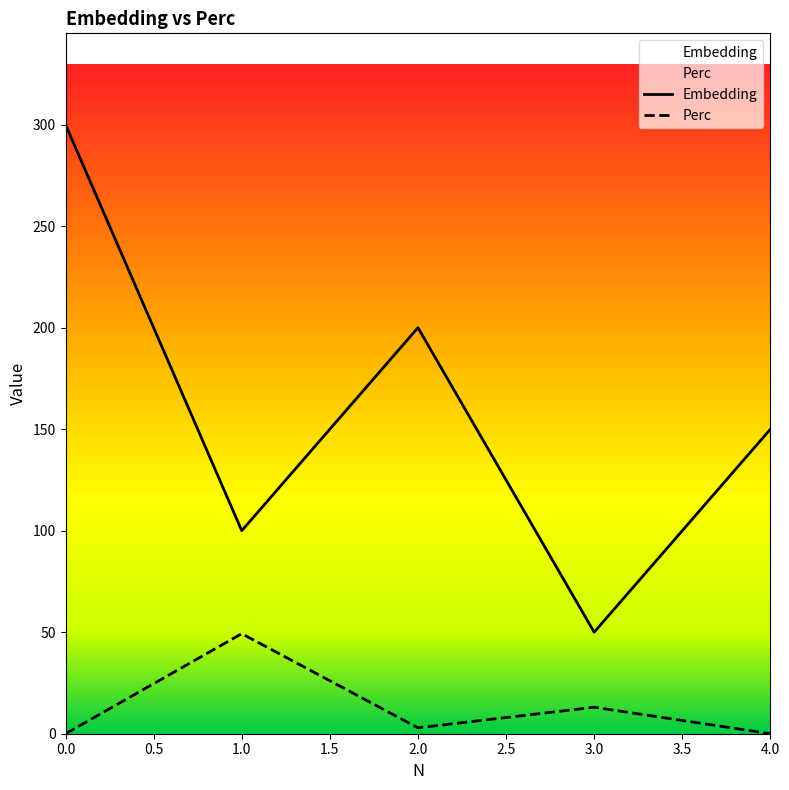

Where does the Perc series first go above 2?

1.0